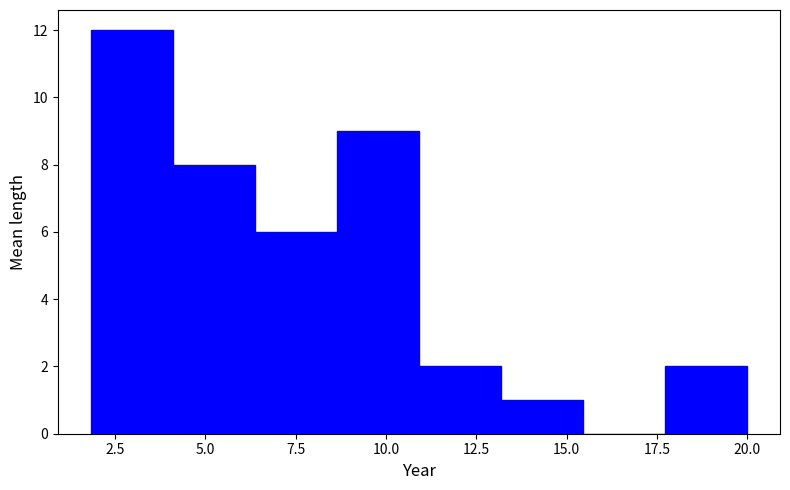

Reading left to right, list every bar in this chart as the range it spans on the x-axis followed by its height. Neither the bar edges nor the heights are printed on the chart, so give them approximately, as read against the axes.

2.0 to 4.0: 12
4.0 to 6.5: 8
6.5 to 8.5: 6
8.5 to 11.0: 9
11.0 to 13.0: 2
13.0 to 15.5: 1
15.5 to 17.5: 0
17.5 to 20.0: 2